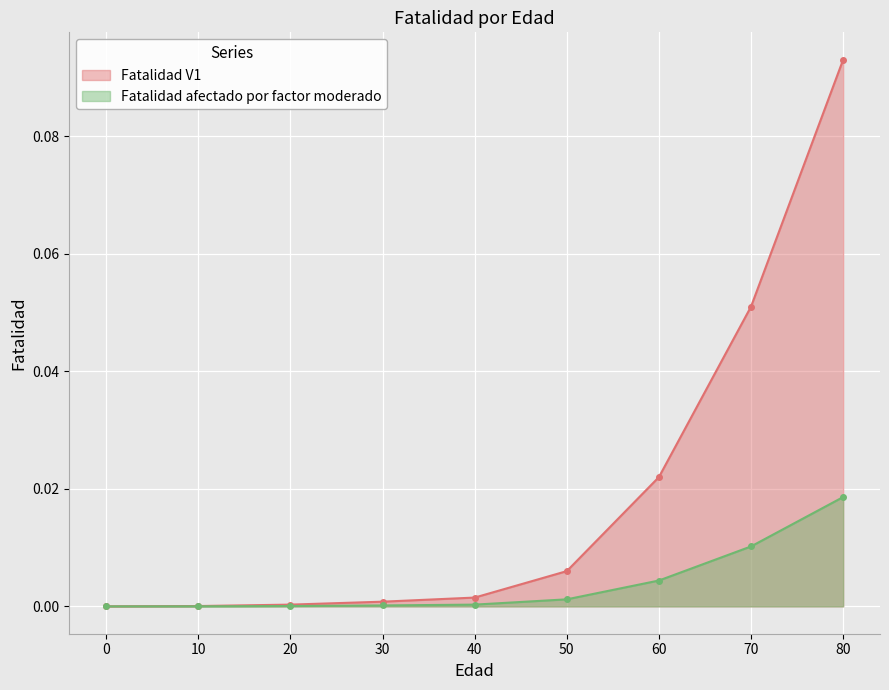

Reading right to left, what are all the values shown in this chart?

Fatalidad V1: 0.1	0.1	0.0	0.0	0.0	0.0	0.0	0.0	0.0
Fatalidad afectado por factor moderado: 0.0	0.0	0.0	0.0	0.0	0.0	0.0	0.0	0.0